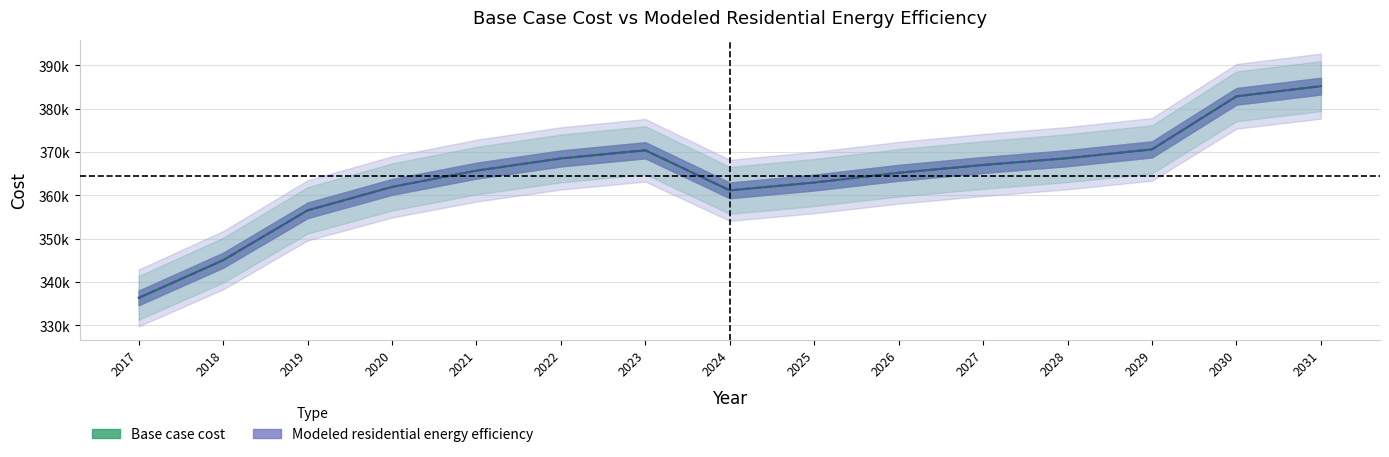

Which category has the lowest value across all series?

2017